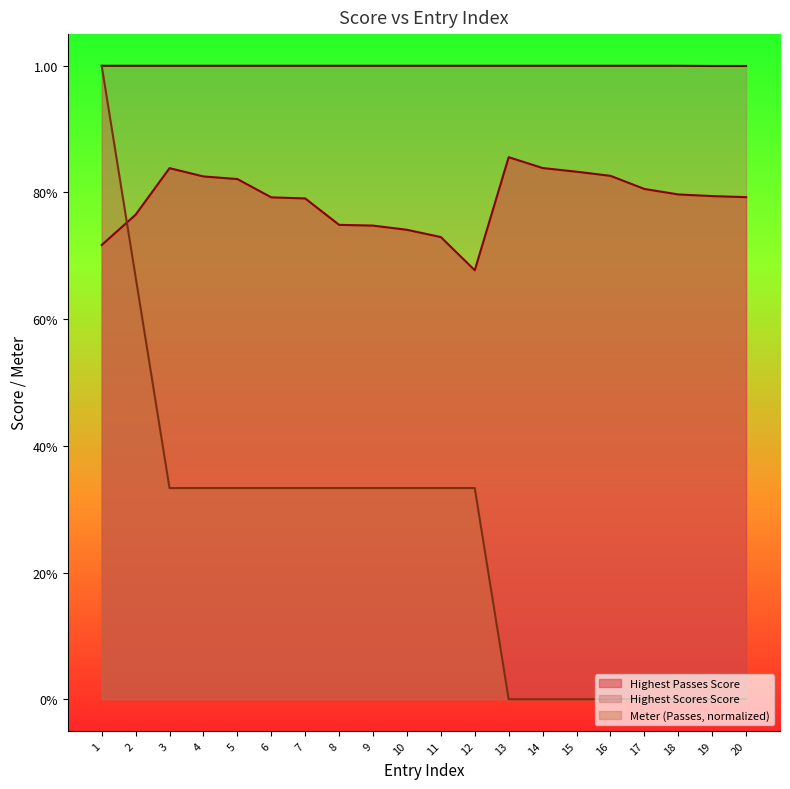

How many interior local valleys does the Highest Passes Score series have?

1